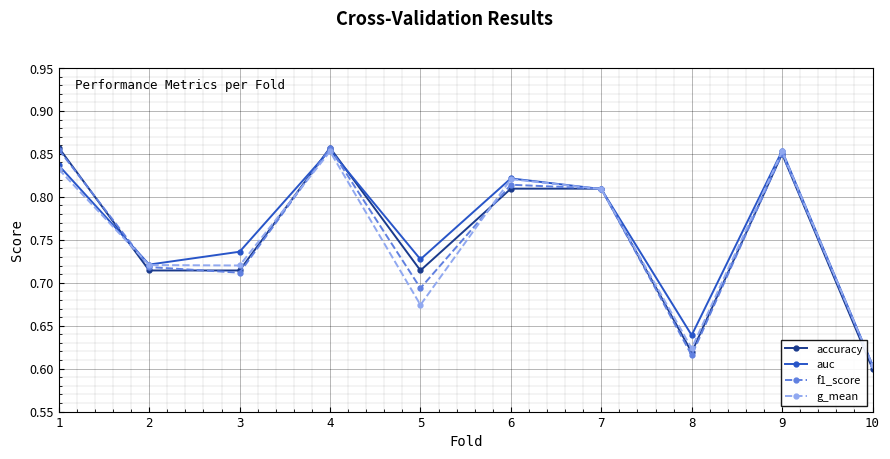

Is this an area chart (filled region under the line)?

No